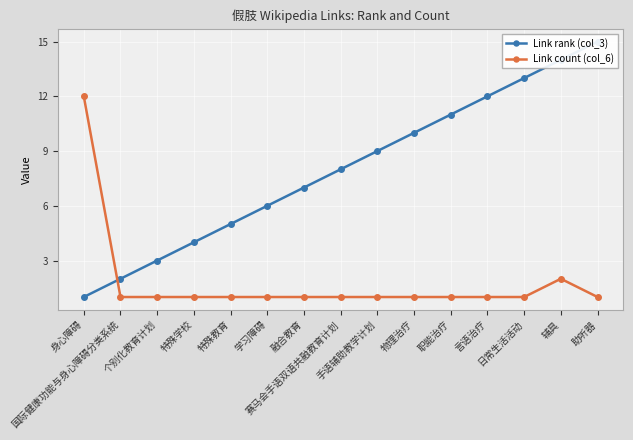

How many intersections are there between Link count (col_6) and Link rank (col_3)?

1